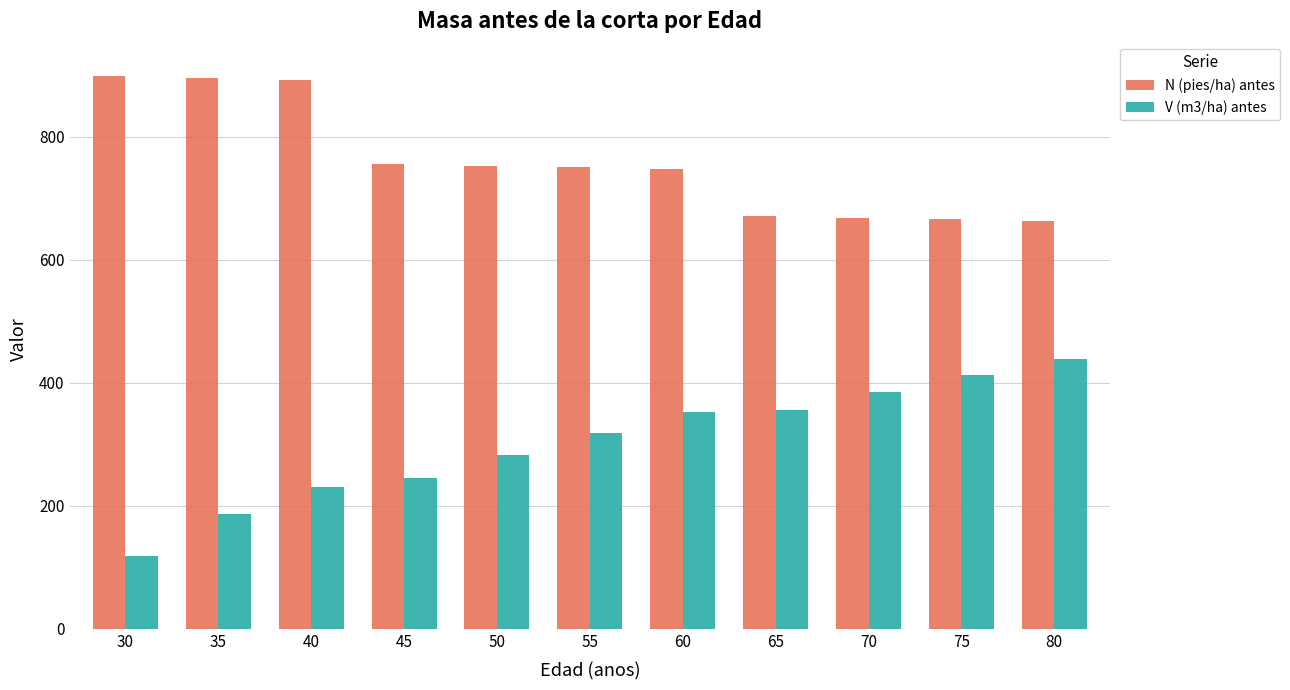

What value does the V (m3/ha) antes series have at 65?

356.0